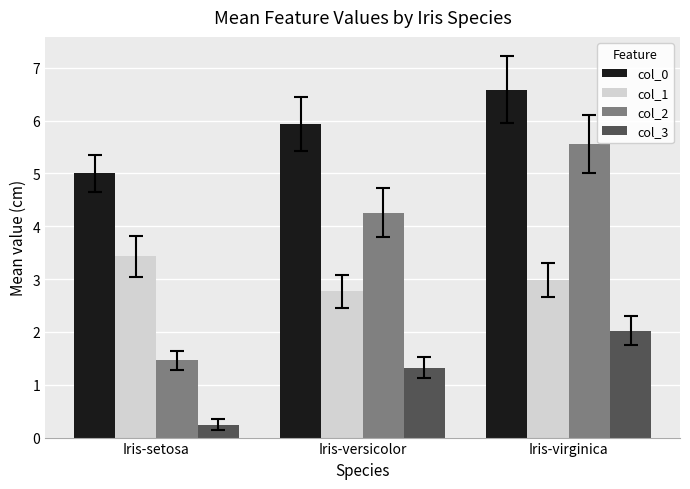

List the labels in order of col_2 value, largest first.

Iris-virginica, Iris-versicolor, Iris-setosa